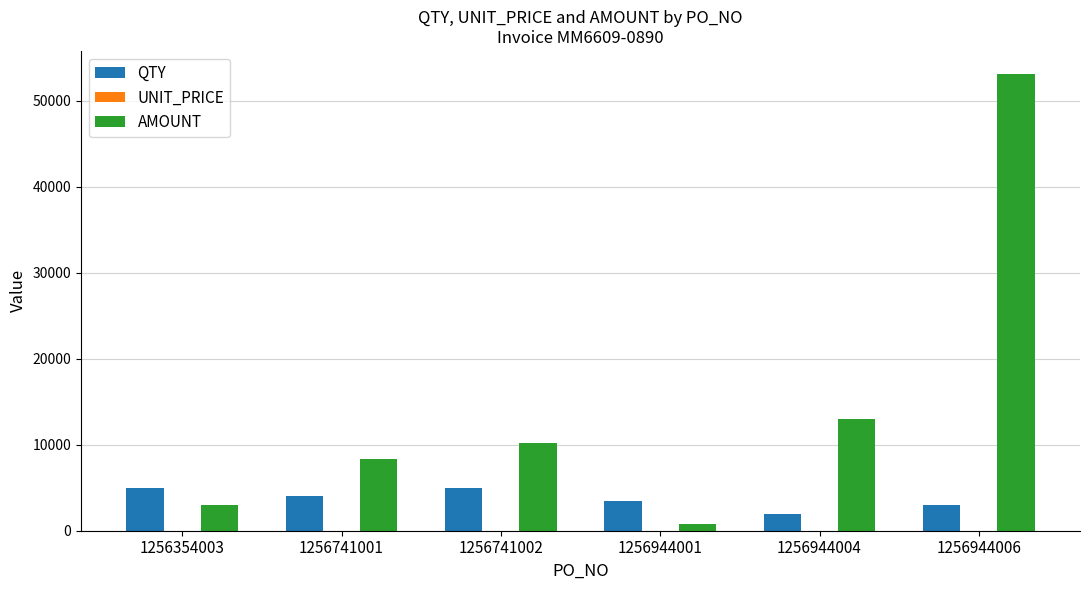

At which label is QTY closest to 3500?

1256944001